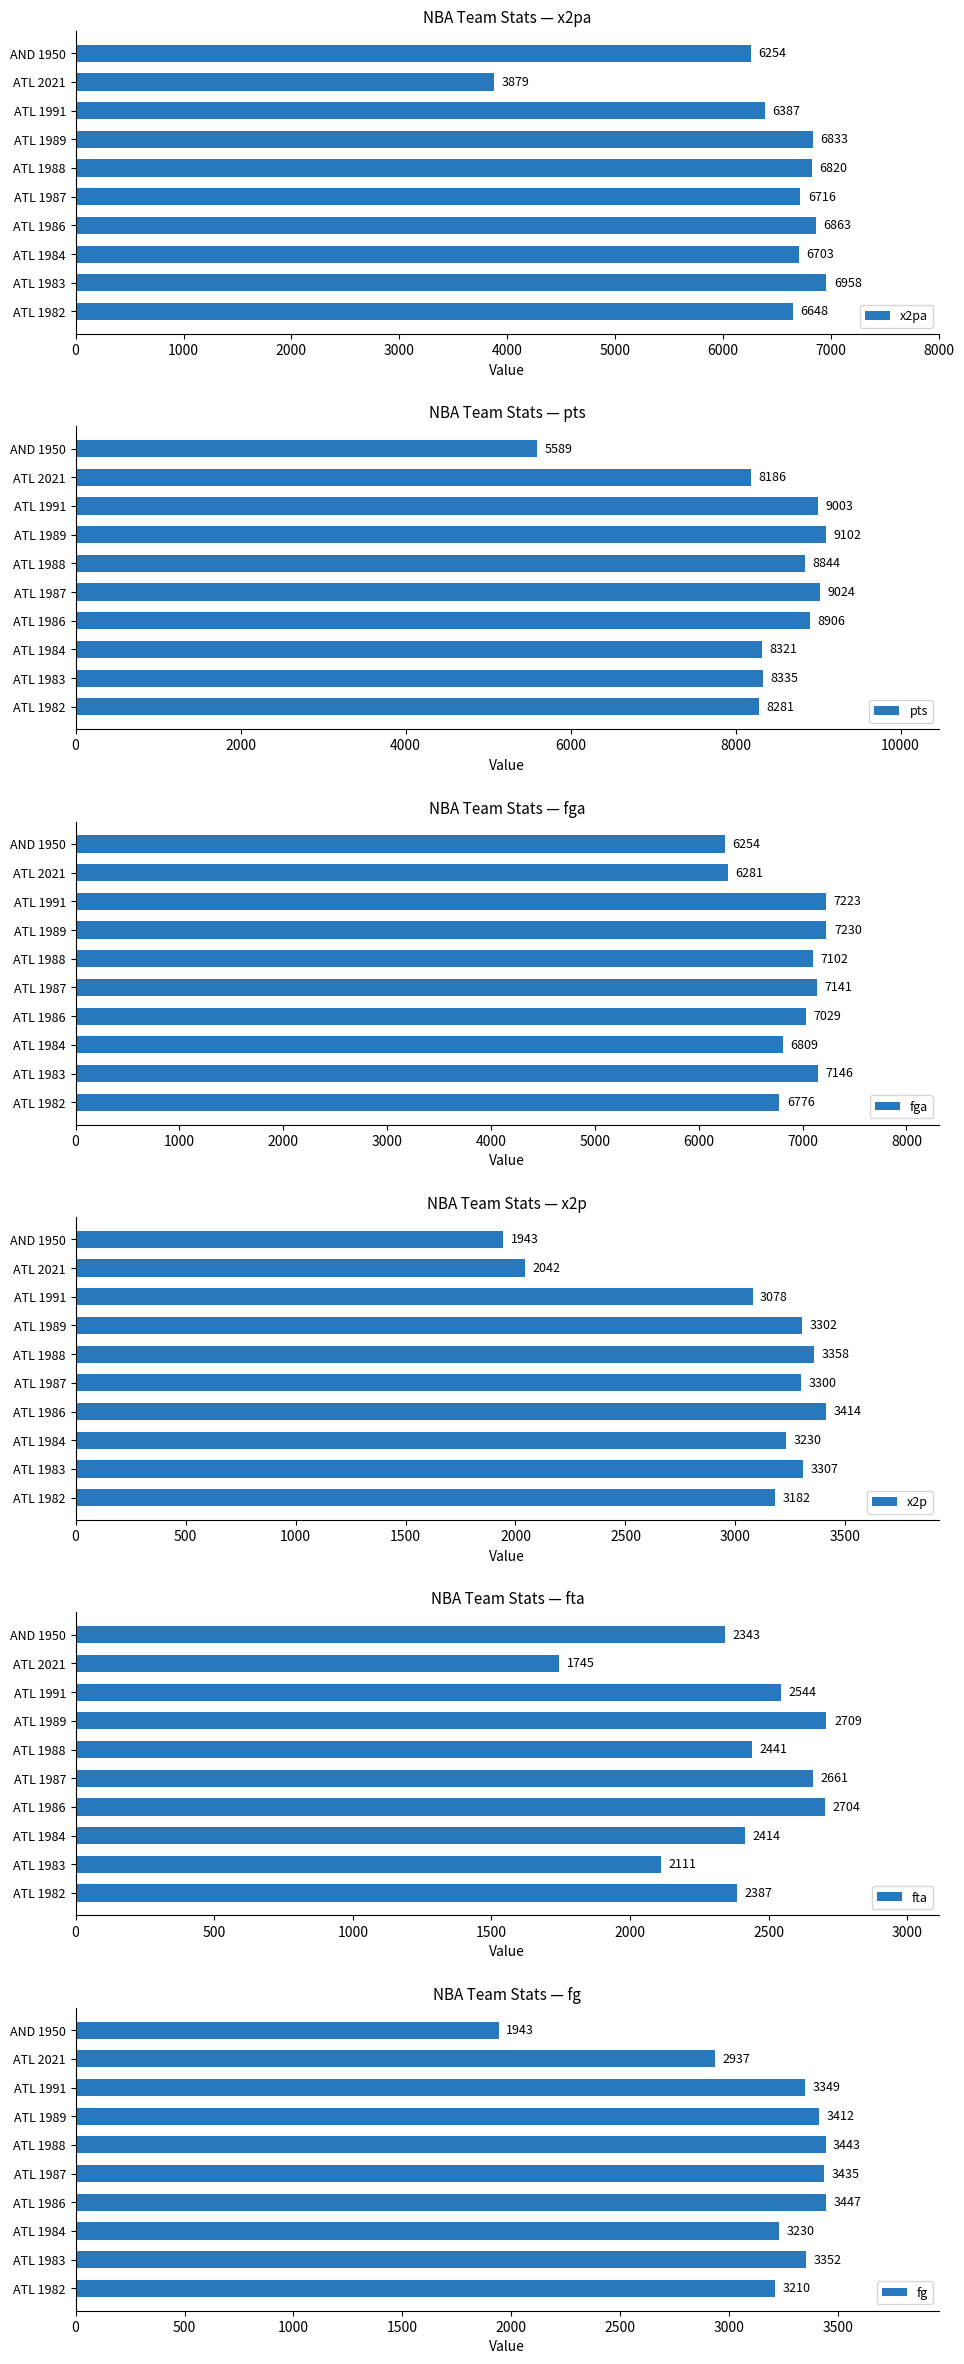

What is the difference between the fta values at ATL 1986 and ATL 1989?

5